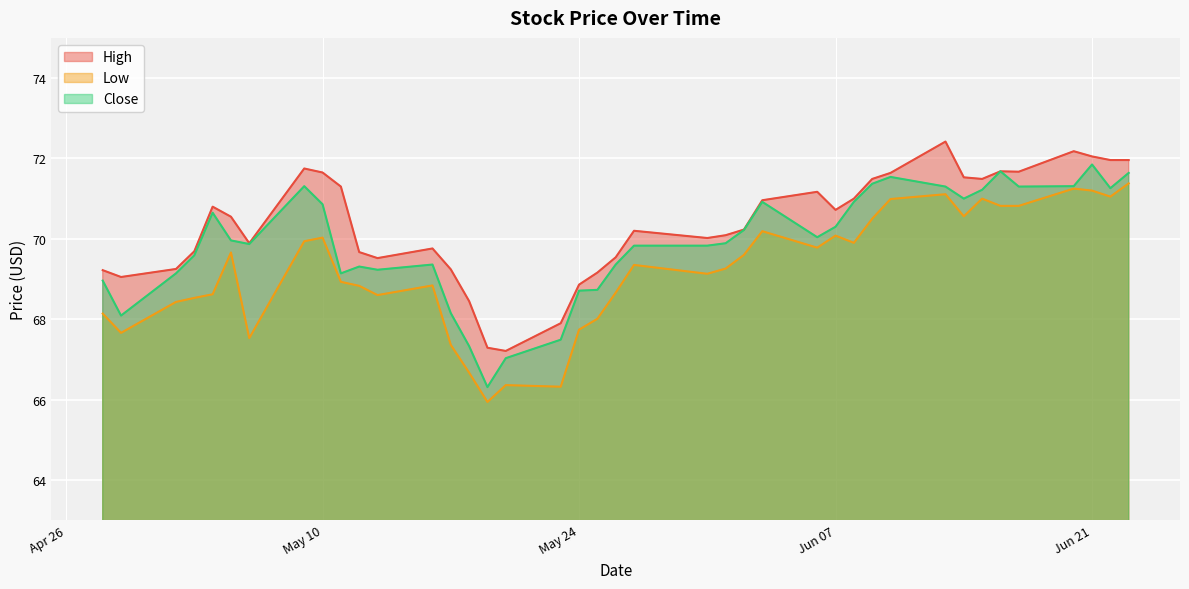

Which series has the widest spread of values?

Close